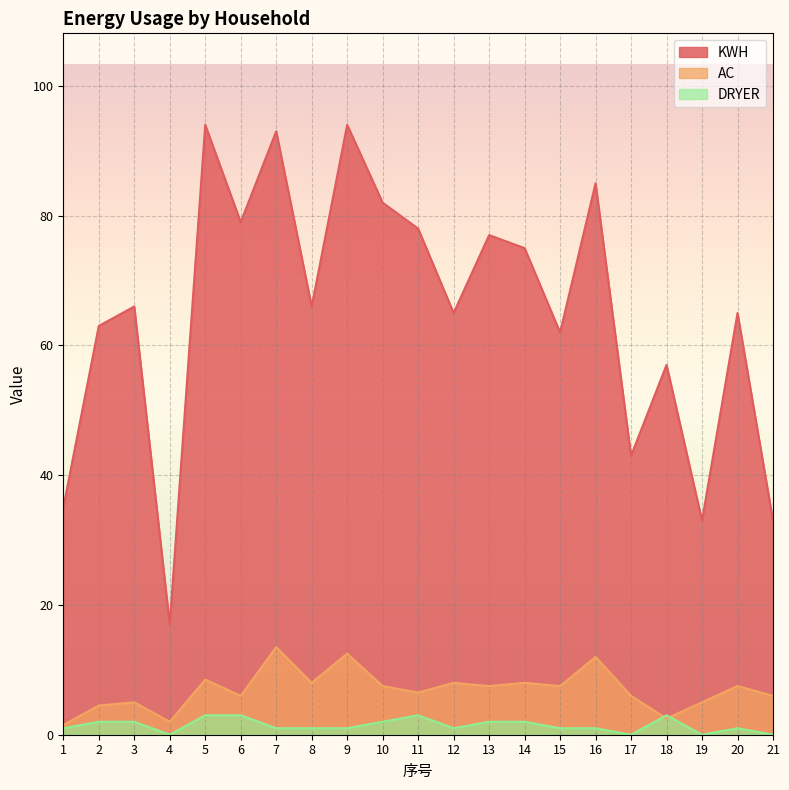

True or false: KWH and DRYER intersect in this chart.

False